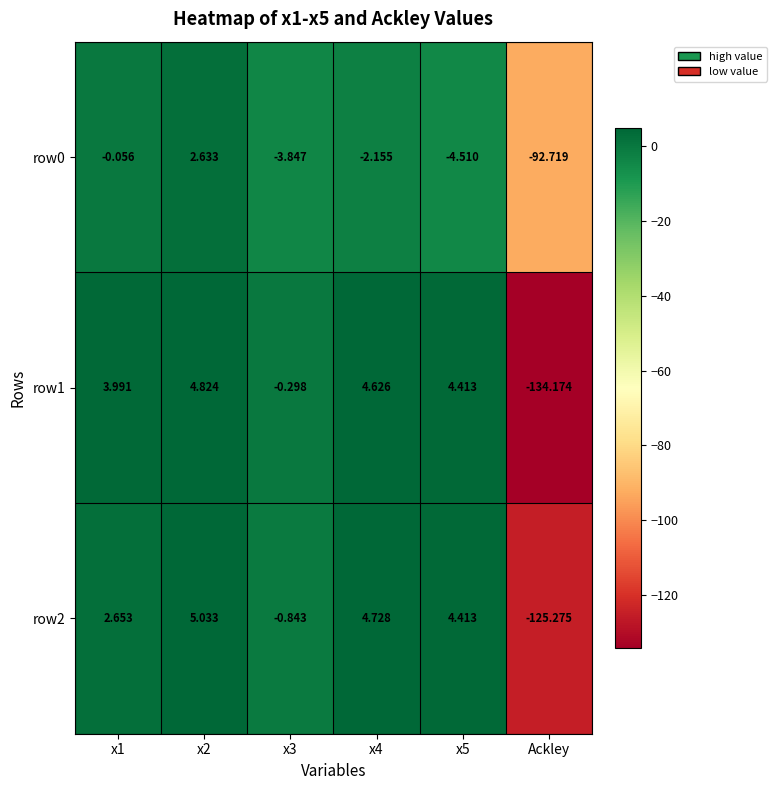

Rank the series by their average value, from highest to lowest.

row0, row2, row1